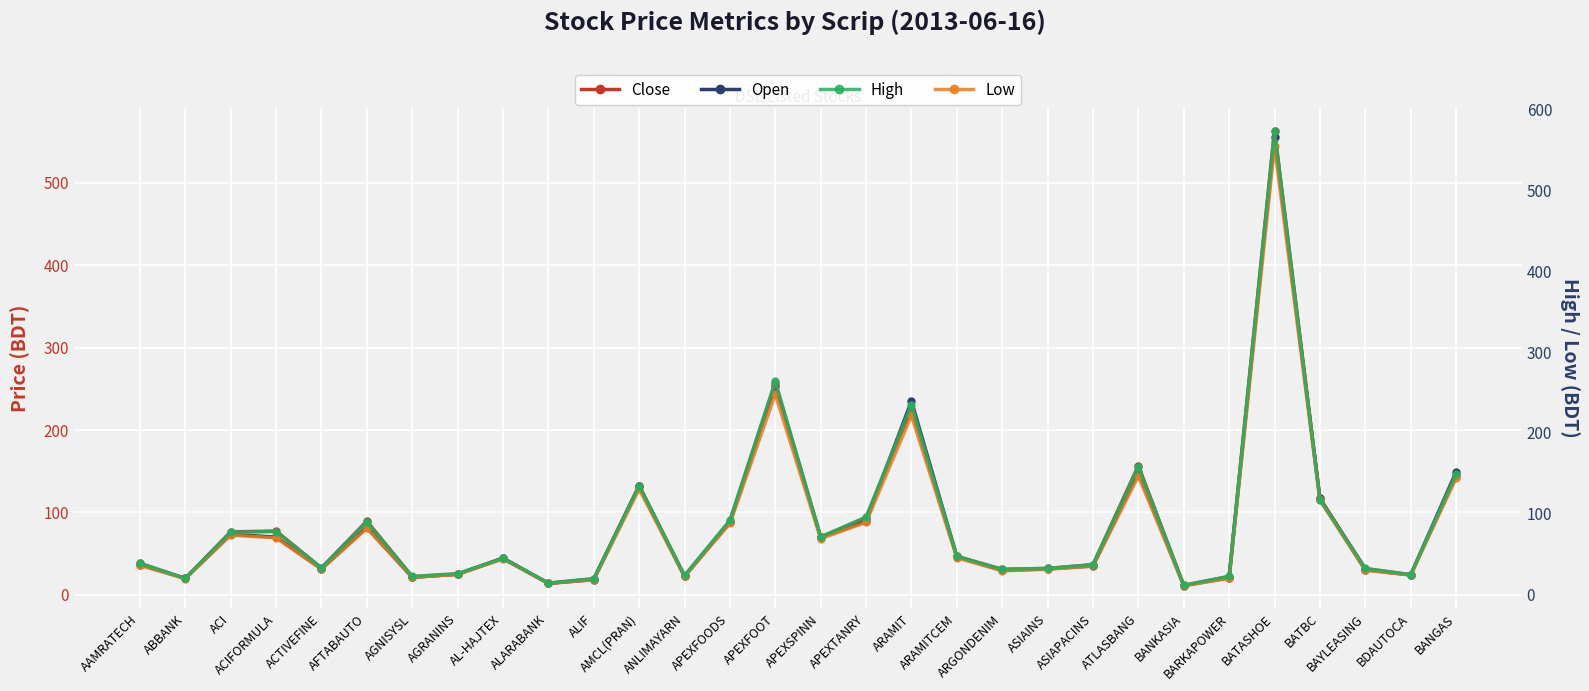

Reading left to right, extract all data points from this chart.

Close: 38.2	20.0	76.5	77.4	32.6	89.5	22.2	25.1	44.2	14.1	19.4	132.4	22.8	88.9	257.1	70.0	93.6	224.7	46.7	30.9	32.1	36.6	156.7	11.4	22.3	563.2	116.8	31.9	24.3	144.6
Open: 36.6	20.0	73.5	70.1	31.6	82.0	21.3	25.1	44.7	13.9	18.6	132.0	22.5	88.0	253.8	69.8	89.3	235.0	46.5	29.6	31.6	35.1	149.1	11.3	20.9	555.0	117.2	30.6	24.2	149.0
High: 38.8	20.1	77.2	77.9	32.9	89.9	22.4	25.9	44.8	14.3	19.7	134.7	23.6	91.9	263.8	71.3	95.9	235.0	47.1	31.3	32.3	37.0	158.2	11.6	22.6	574.0	117.4	32.2	24.7	149.0
Low: 36.2	19.8	73.5	70.1	31.3	81.9	21.3	24.9	44.1	13.9	18.3	130.5	22.5	88.0	247.7	69.2	89.3	221.5	45.4	29.5	31.2	35.1	146.6	11.1	20.0	555.0	116.7	30.0	24.2	143.8